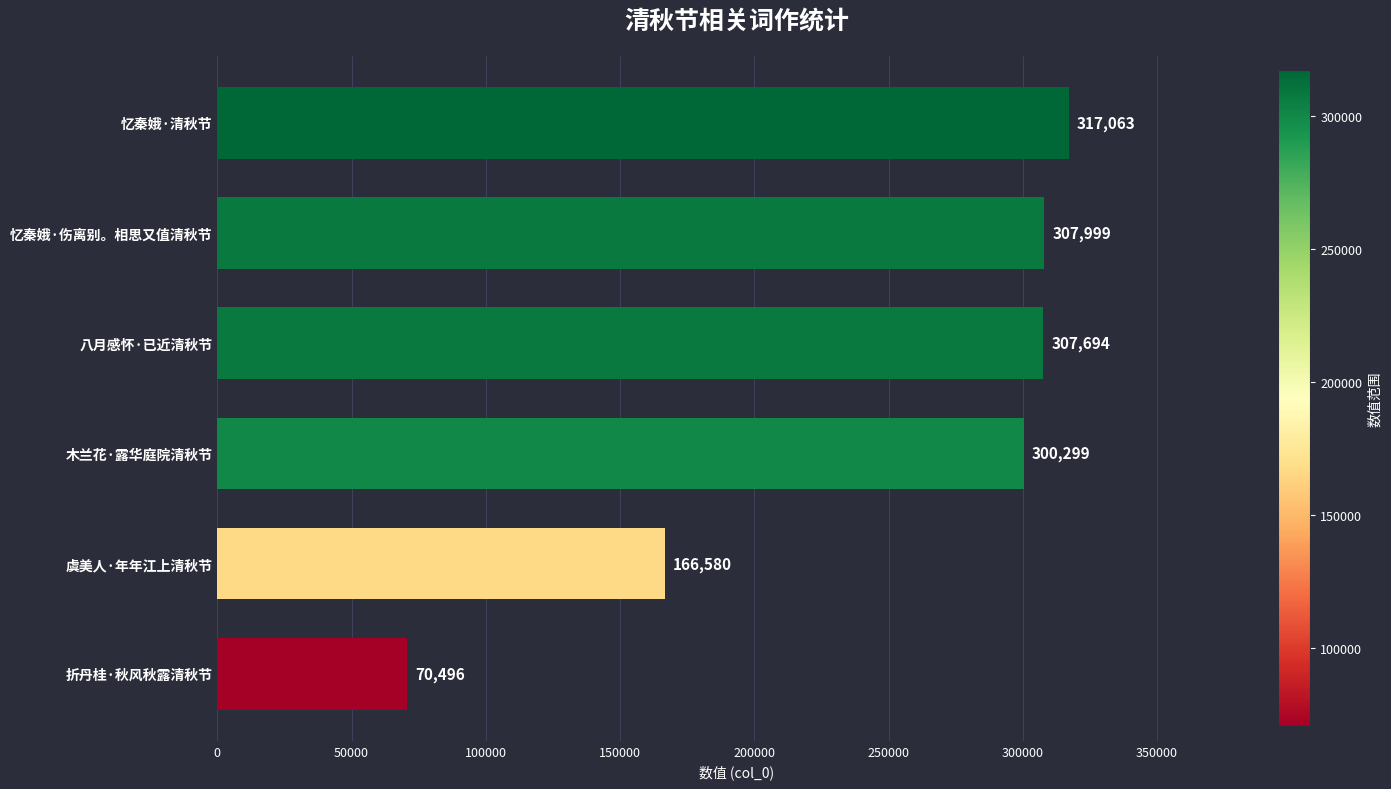

The chart shows a value of 73611 at 虞美人·年年江上清秋节. True or false?

False